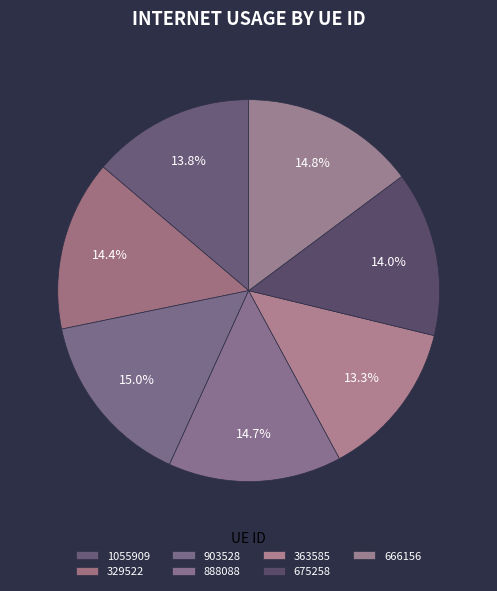

Count the number of slices in the pie.

7